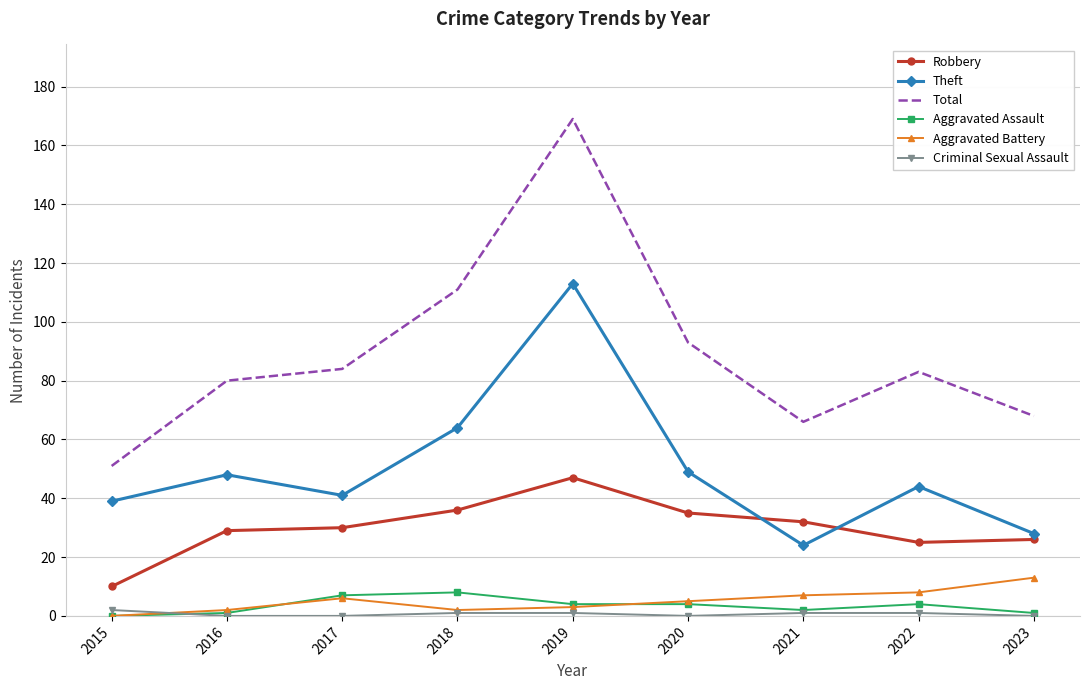

True or false: Aggravated Battery has more than 0 points higher than both neighbors.

True